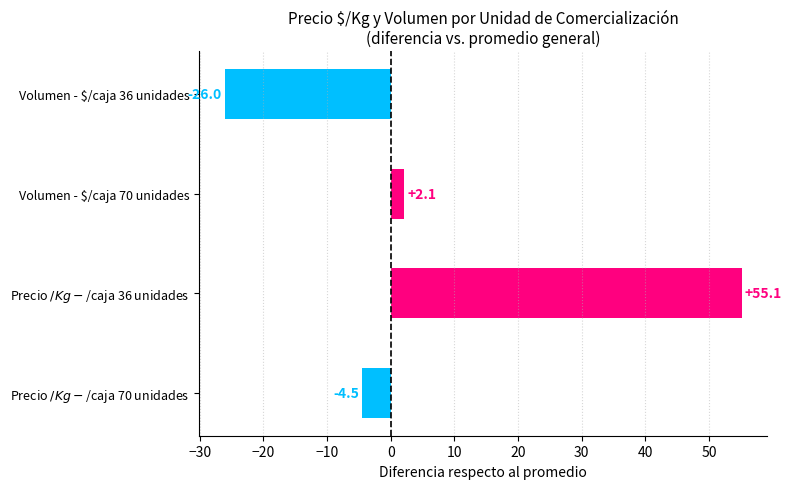

At which label is the value closest to 14?

Volumen - $/caja 70 unidades